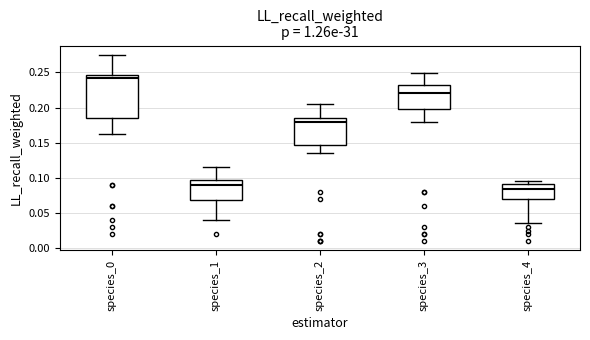

Where is the lower edge of the box for species_0 on the y-axis? The values are not printed on the chart, so give them approximately, as read against the axis.

0.185